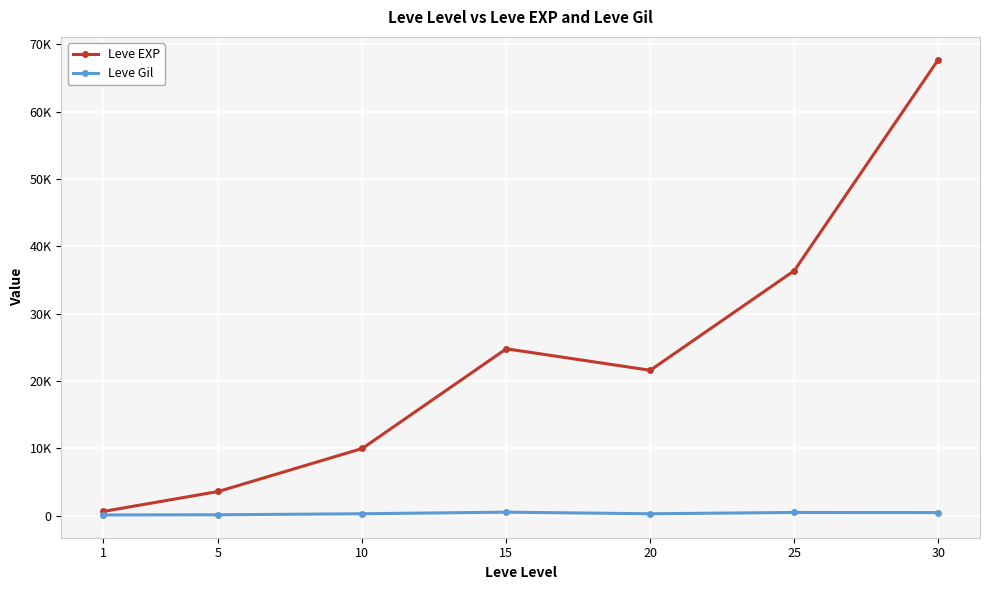

What are all the series names shown in the legend?

Leve EXP, Leve Gil